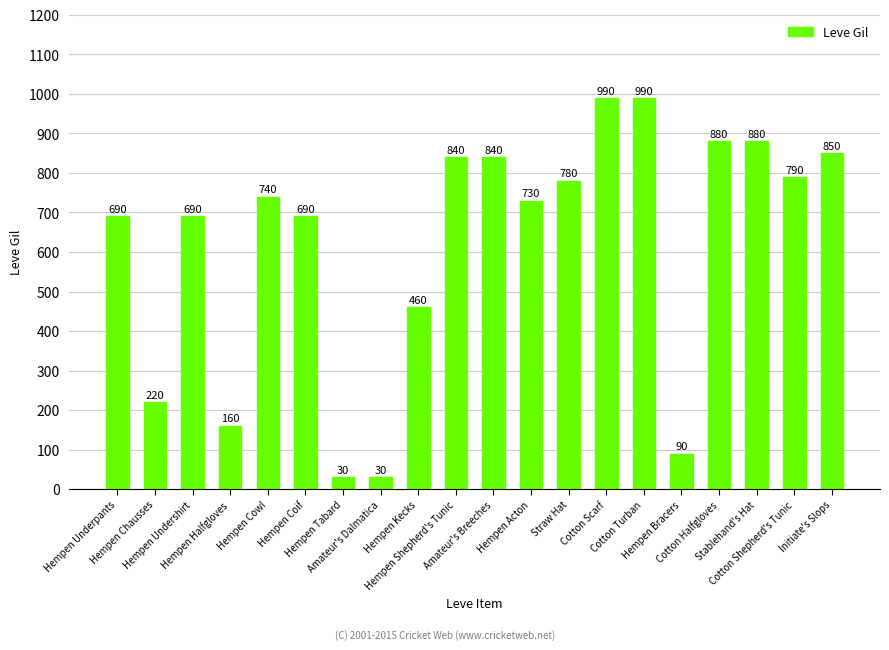

Which has a higher value, Amateur's Breeches or Hempen Tabard?

Amateur's Breeches